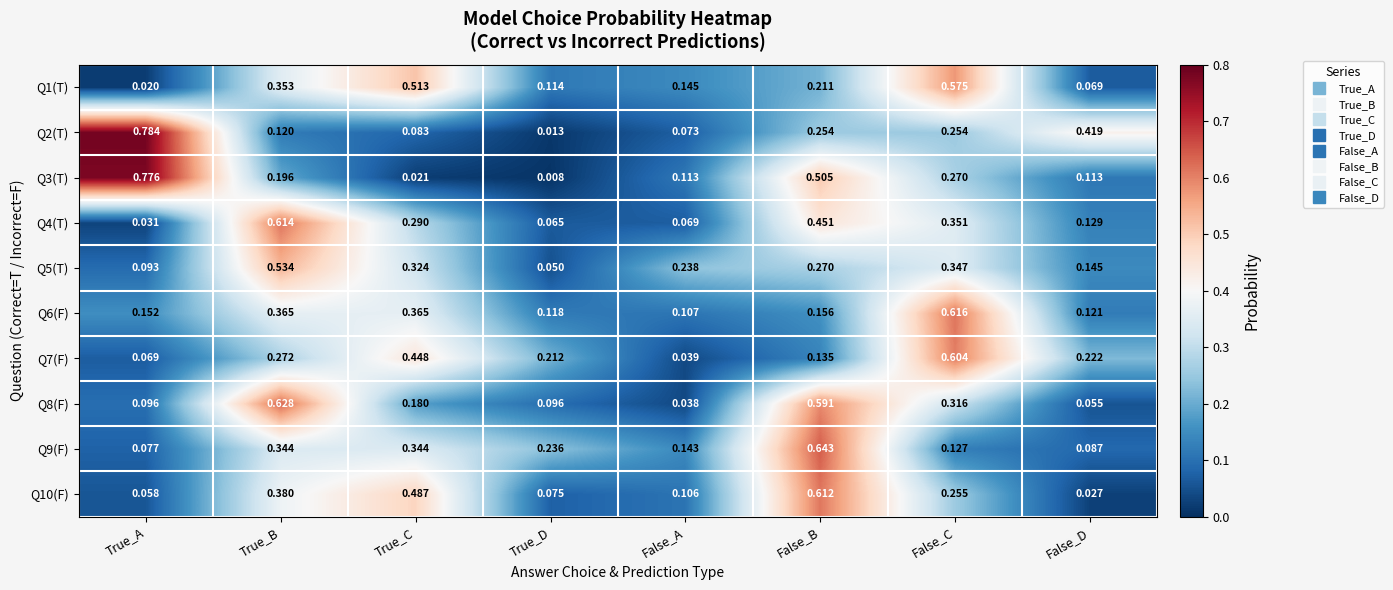

At which category is the sum across all series the highest?

False_B